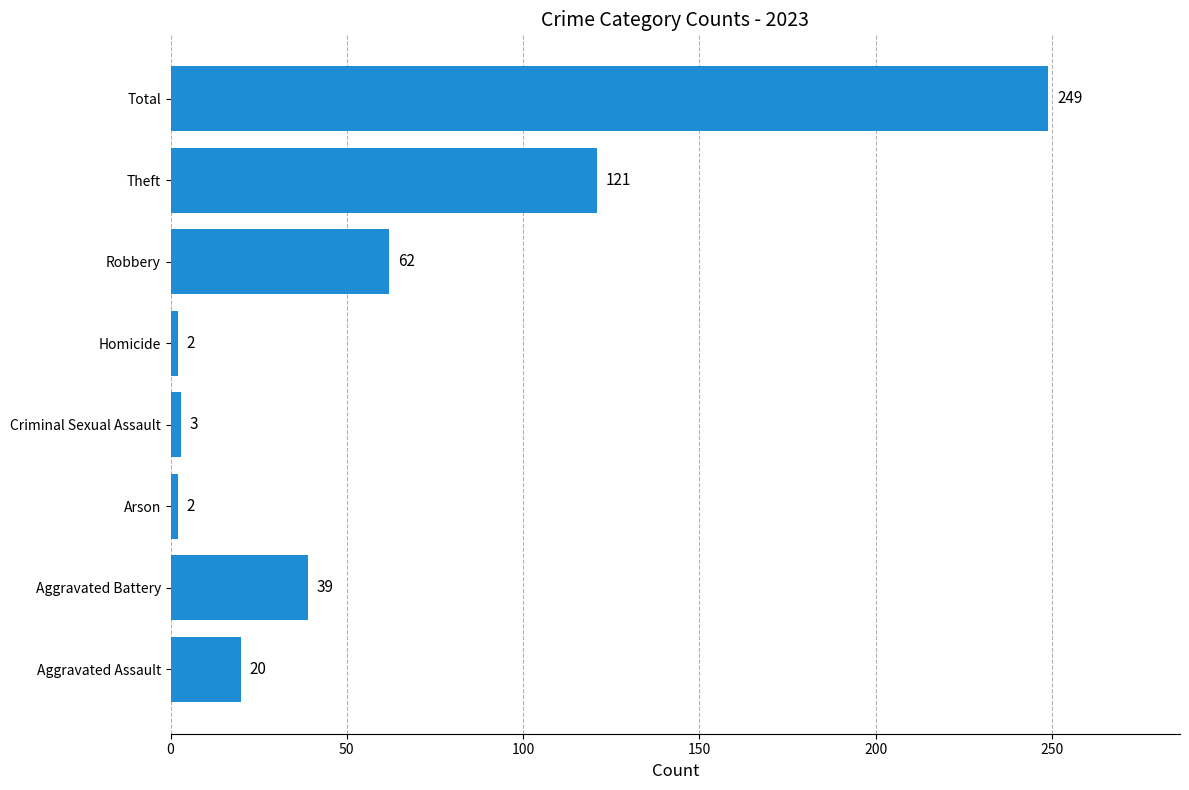

Reading bottom to top, list all the values displayed in this chart.

20	39	2	3	2	62	121	249